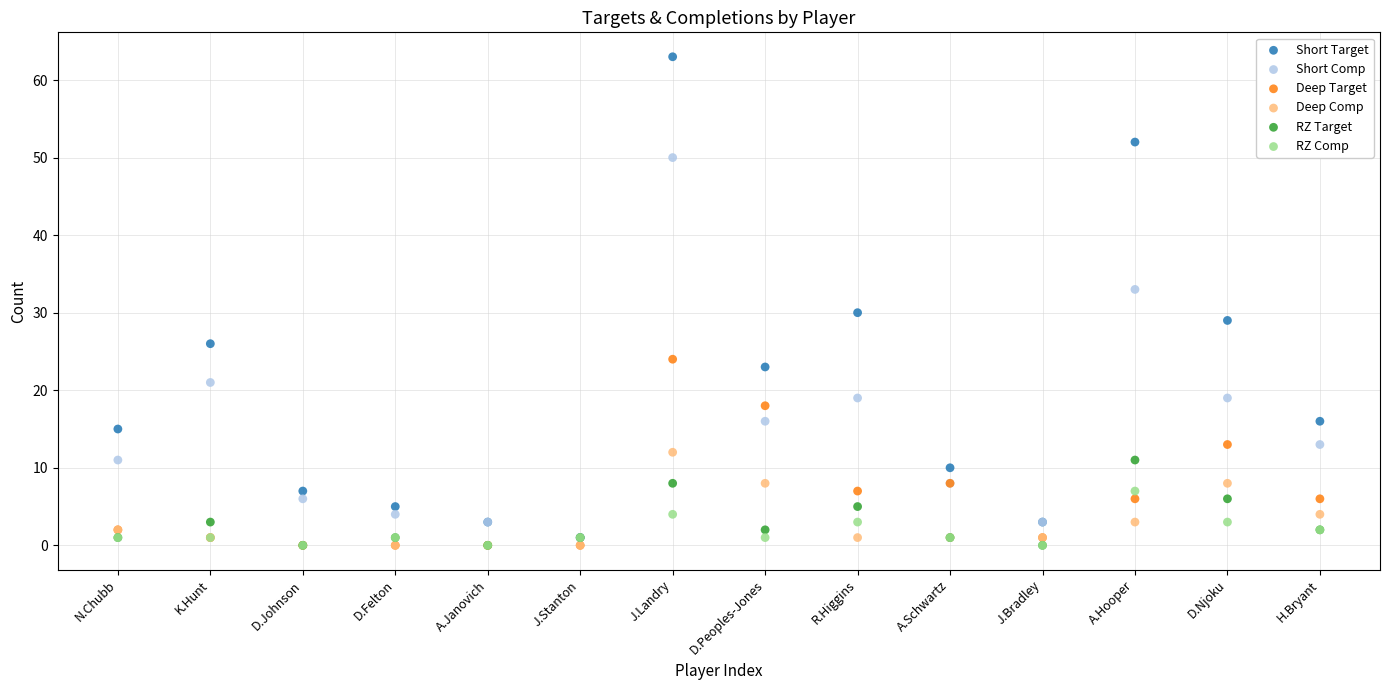

What are all the series names shown in the legend?

Short Target, Short Comp, Deep Target, Deep Comp, RZ Target, RZ Comp